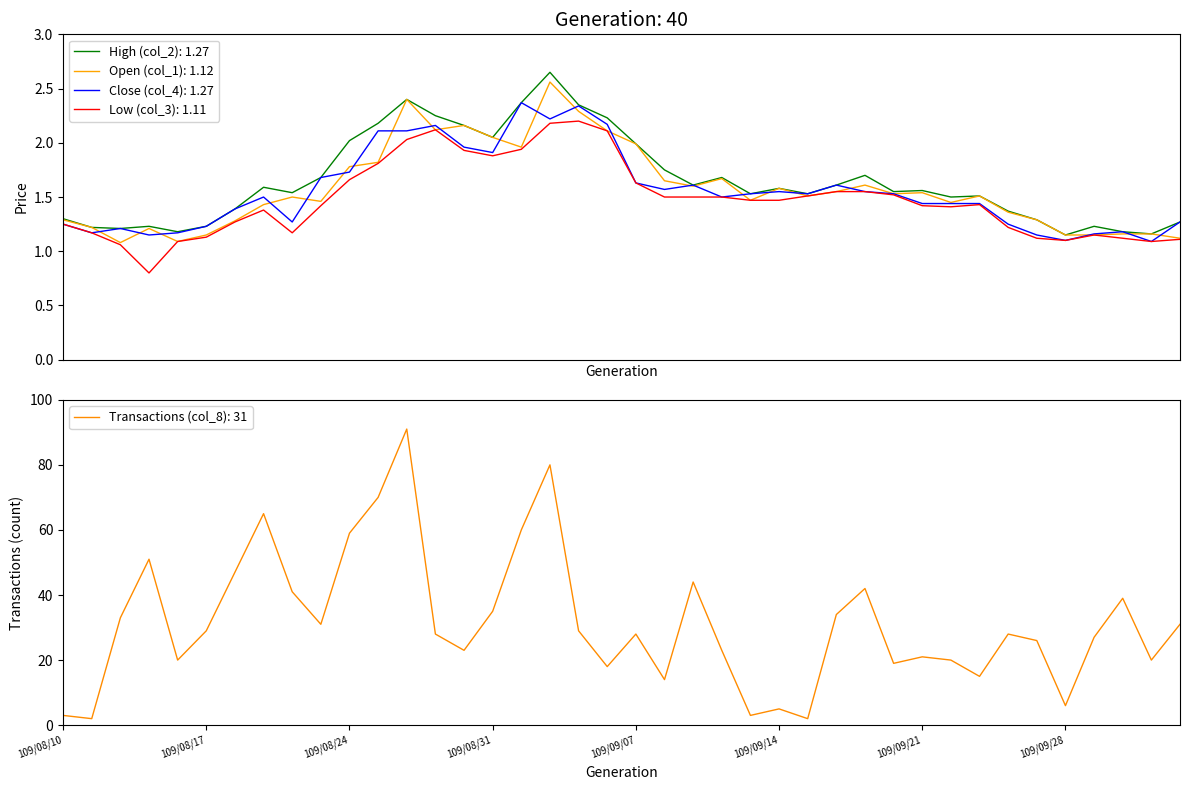

How many categories are shown in the chart?

40